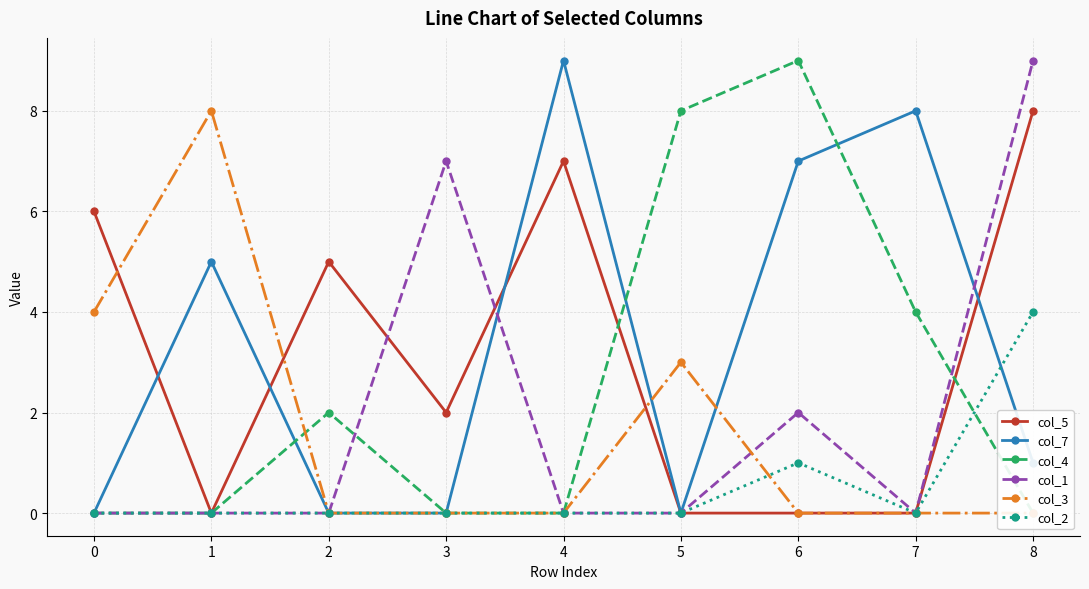

List the series in order of their peak value, highest first.

col_7, col_4, col_1, col_5, col_3, col_2